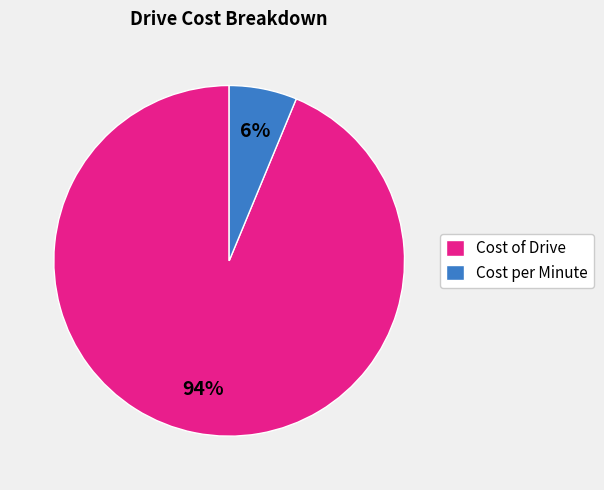

What is the largest slice in the pie chart?

Cost of Drive